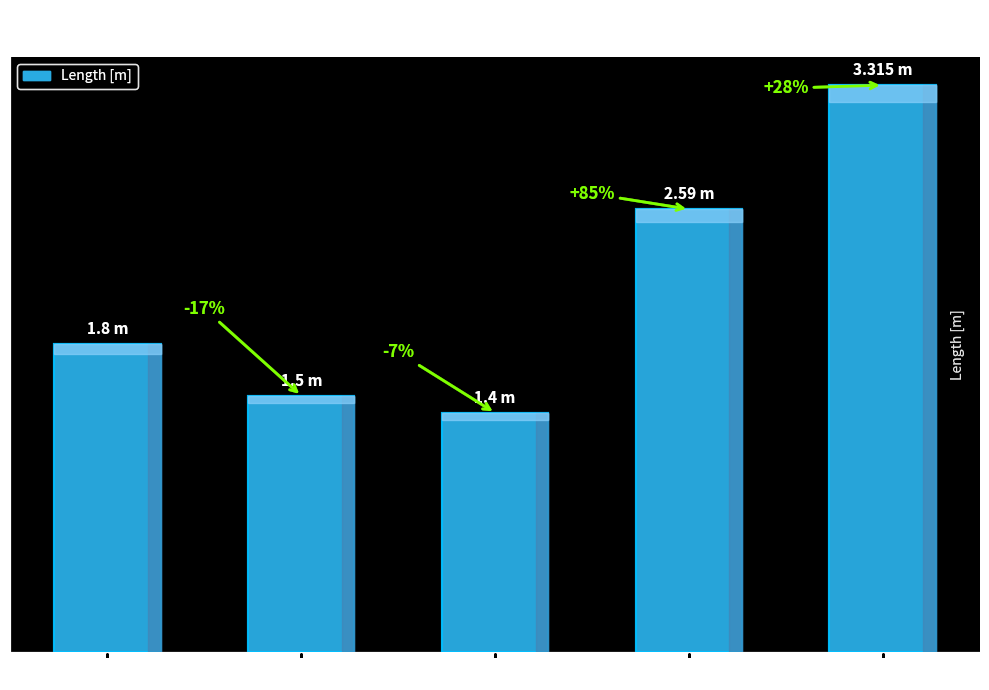

The value at ROV 3 is 2.3. True or false?

False